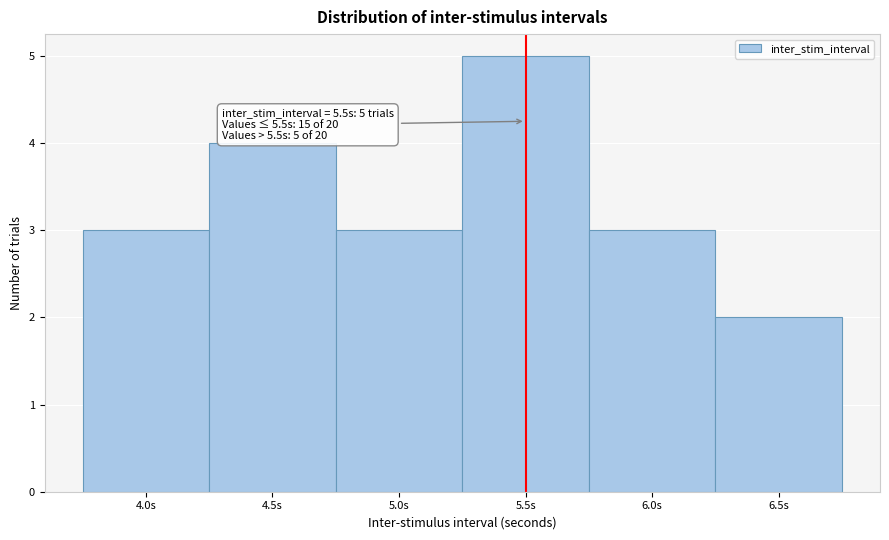

Over which range of the x-axis is the bar tallest?

5.25 to 5.75